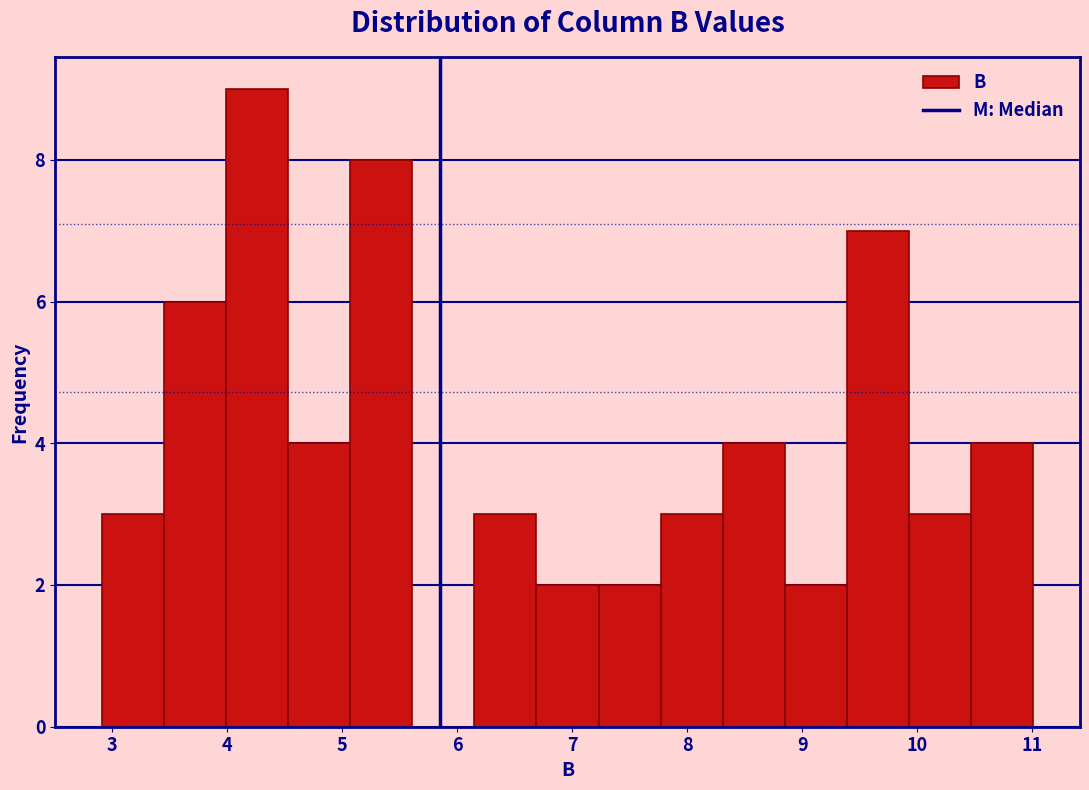

Reading left to right, list every bar in this chart as the range it spans on the x-axis followed by its height. Neither the bar edges nor the heights are printed on the chart, so give them approximately, as read against the axes.

2.91 to 3.45: 3
3.45 to 3.99: 6
3.99 to 4.53: 9
4.53 to 5.07: 4
5.07 to 5.61: 8
5.61 to 6.15: 0
6.15 to 6.69: 3
6.69 to 7.23: 2
7.23 to 7.77: 2
7.77 to 8.31: 3
8.31 to 8.85: 4
8.85 to 9.39: 2
9.39 to 9.93: 7
9.93 to 10.47: 3
10.47 to 11.01: 4